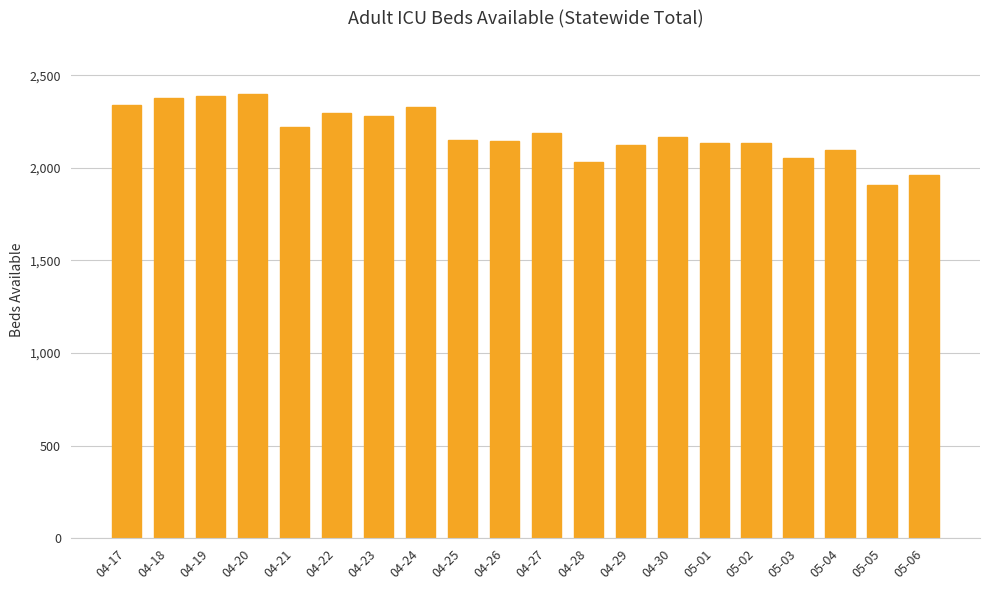

The value at 04-17 is 3979. True or false?

False